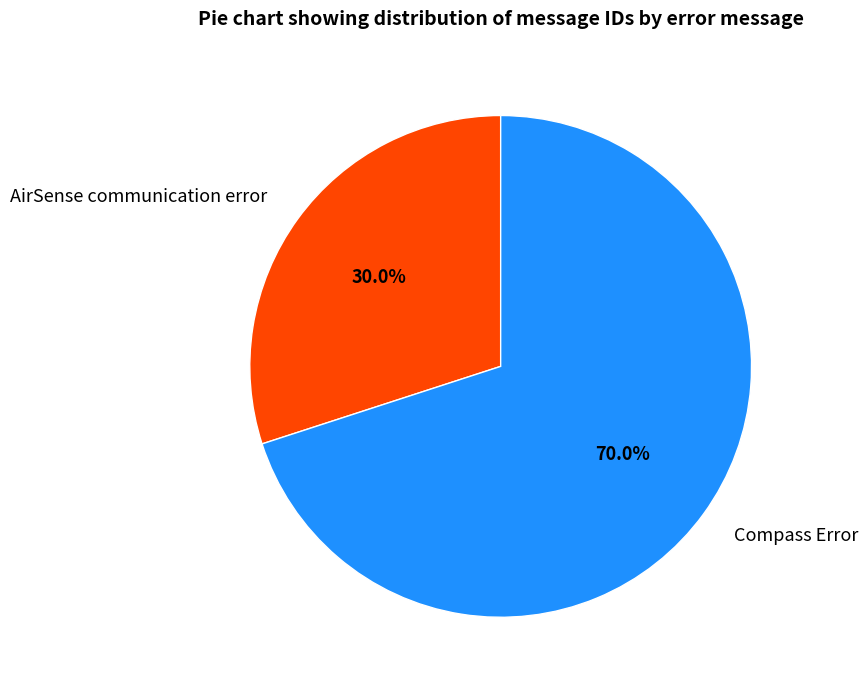

Which has a higher value, AirSense communication error or Compass Error?

Compass Error